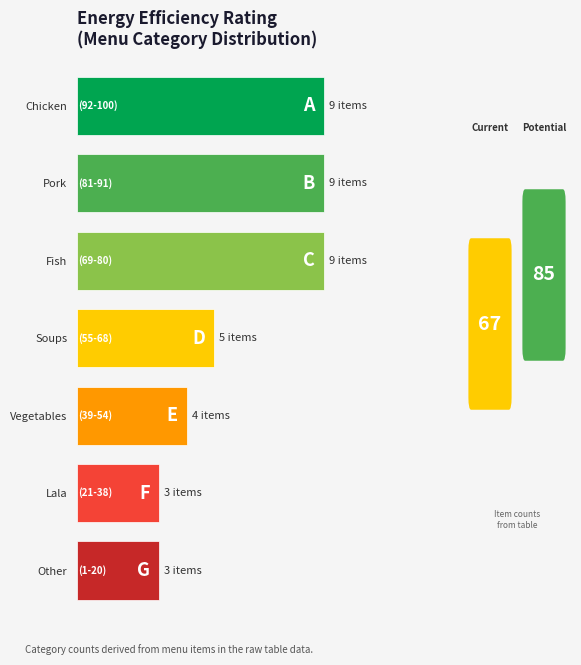

Which category has the highest value across all series?

Chicken